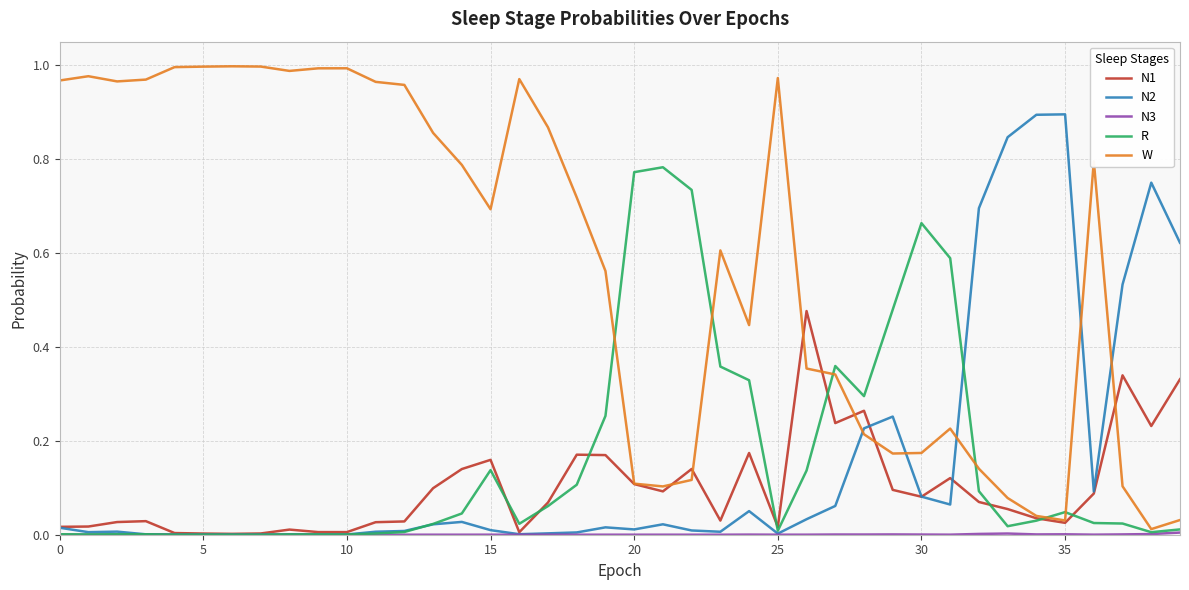

Which series has the largest range (max minus min)?

W